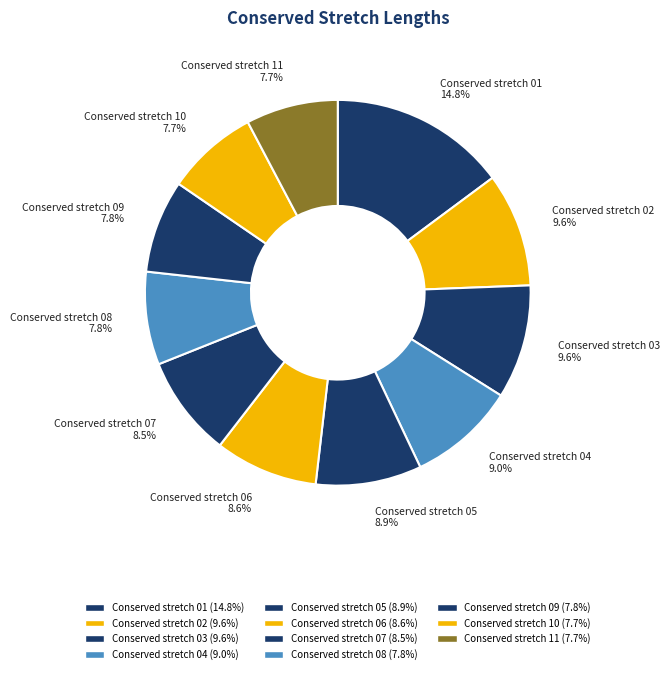

How many slices are in this pie chart?

11